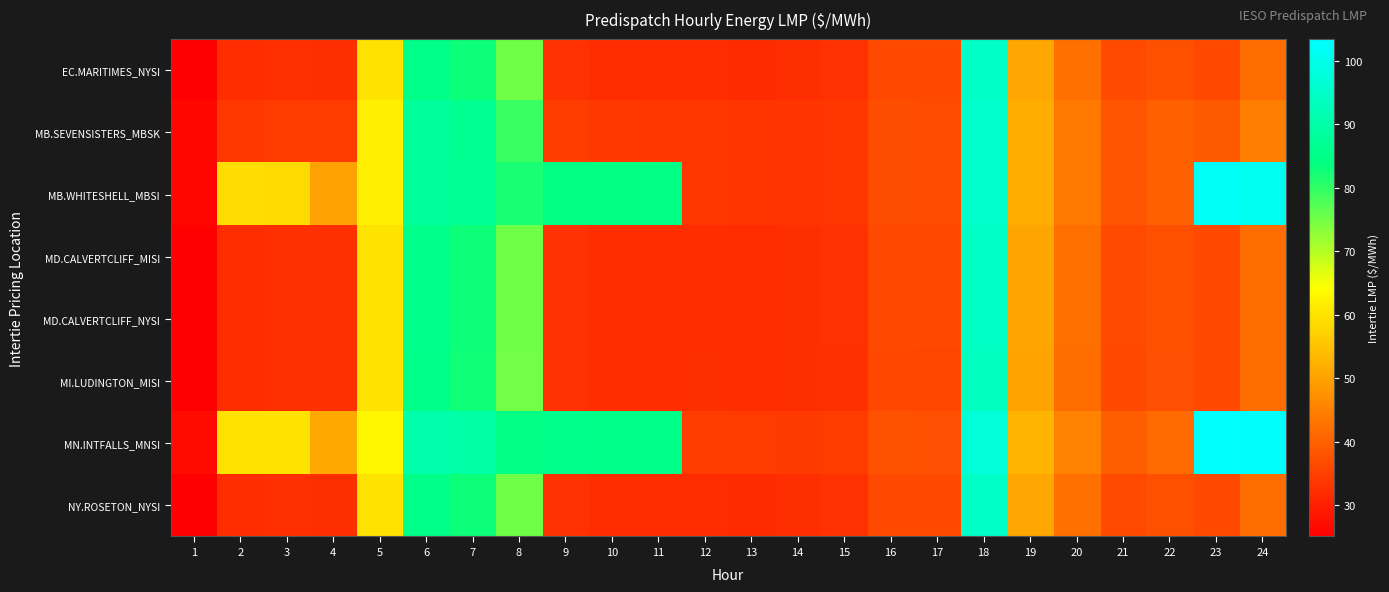

Reading right to left, extract all data points from this chart.

EC.MARITIMES_NYSI: 24=41.9	23=36.4	22=37.5	21=36.7	20=42.5	19=50.8	18=94.8	17=36.5	16=36.5	15=32.8	14=32.3	13=31.9	12=32.1	11=32.0	10=32.1	9=32.8	8=75.2	7=82.8	6=85.3	5=60.0	4=32.4	3=32.5	2=32.2	1=25.1
MB.SEVENSISTERS_MBSK: 24=44.6	23=38.9	22=39.9	21=38.2	20=43.8	19=51.6	18=95.5	17=36.7	16=37.1	15=33.5	14=33.3	13=33.4	12=33.6	11=33.5	10=33.9	9=34.5	8=79.2	7=86.5	6=88.2	5=61.8	4=34.3	3=34.3	2=33.9	1=26.3
MB.WHITESHELL_MBSI: 24=101.1	23=101.9	22=39.9	21=38.2	20=43.8	19=51.6	18=95.5	17=36.8	16=37.1	15=33.5	14=33.3	13=33.4	12=33.6	11=84.5	10=84.2	9=84.3	8=81.8	7=86.9	6=88.2	5=61.8	4=50.0	3=58.7	2=59.0	1=26.3
MD.CALVERTCLIFF_MISI: 24=41.9	23=36.5	22=37.5	21=36.6	20=42.3	19=50.5	18=94.2	17=36.3	16=36.4	15=32.8	14=32.4	13=32.1	12=32.2	11=32.1	10=32.2	9=32.8	8=75.2	7=82.8	6=85.4	5=60.1	4=32.5	3=32.5	2=32.2	1=25.2
MD.CALVERTCLIFF_NYSI: 24=41.9	23=36.5	22=37.5	21=36.6	20=42.3	19=50.5	18=94.2	17=36.3	16=36.4	15=32.8	14=32.4	13=32.1	12=32.2	11=32.1	10=32.2	9=32.8	8=75.2	7=82.8	6=85.4	5=60.1	4=32.5	3=32.5	2=32.2	1=25.2
MI.LUDINGTON_MISI: 24=41.9	23=36.4	22=37.4	21=36.4	20=41.9	19=50.2	18=93.7	17=36.1	16=36.1	15=32.7	14=32.4	13=32.1	12=32.3	11=32.2	10=32.2	9=32.8	8=75.0	7=82.6	6=85.2	5=60.0	4=32.5	3=32.5	2=32.2	1=25.2
MN.INTFALLS_MNSI: 24=102.8	23=103.4	22=41.7	21=39.6	20=45.3	19=52.9	18=97.4	17=37.4	16=37.9	15=34.3	14=34.1	13=34.4	12=34.5	11=85.2	10=85.1	9=85.3	8=84.5	7=89.8	6=90.5	5=63.1	4=51.2	3=60.0	2=60.1	1=27.0
NY.ROSETON_NYSI: 24=41.9	23=36.4	22=37.5	21=36.7	20=42.5	19=50.8	18=94.8	17=36.5	16=36.5	15=32.8	14=32.3	13=31.9	12=32.1	11=32.0	10=32.1	9=32.8	8=75.2	7=82.8	6=85.3	5=60.0	4=32.4	3=32.5	2=32.2	1=25.1